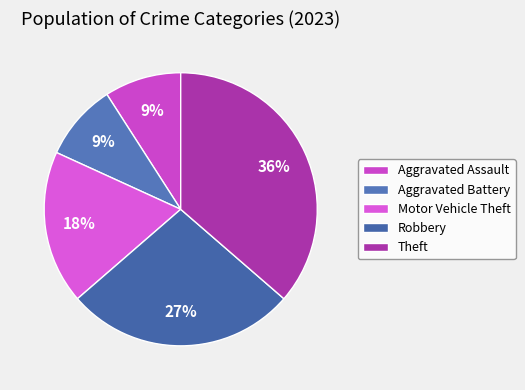

Is Aggravated Assault the majority of the pie?

No